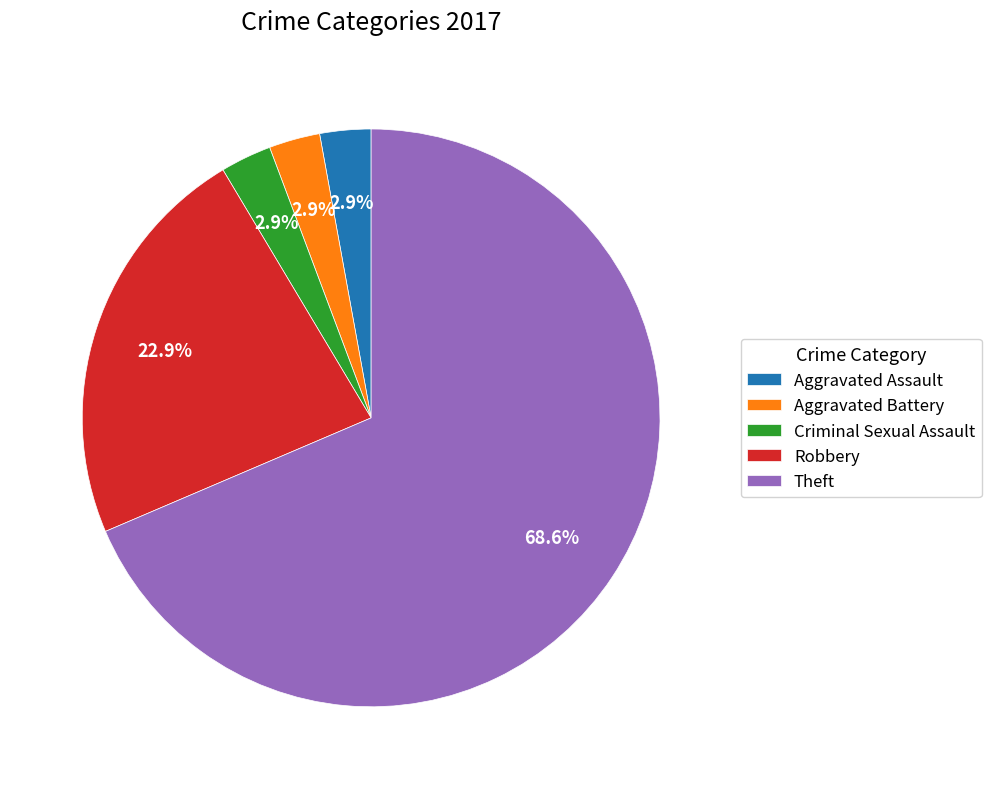

How many slices are in this pie chart?

5